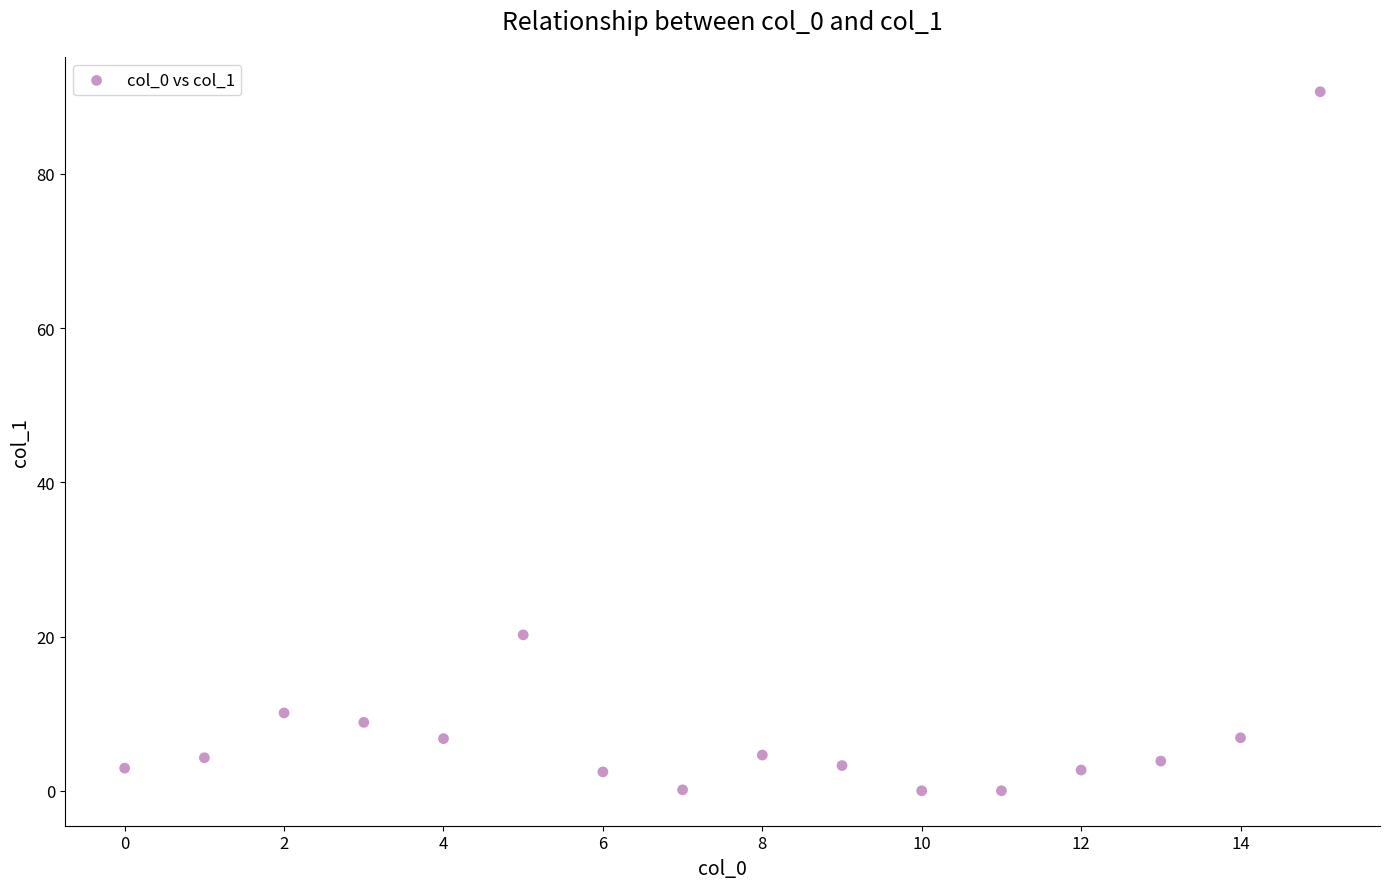

What is the range of Y values (max minus min)?

90.7